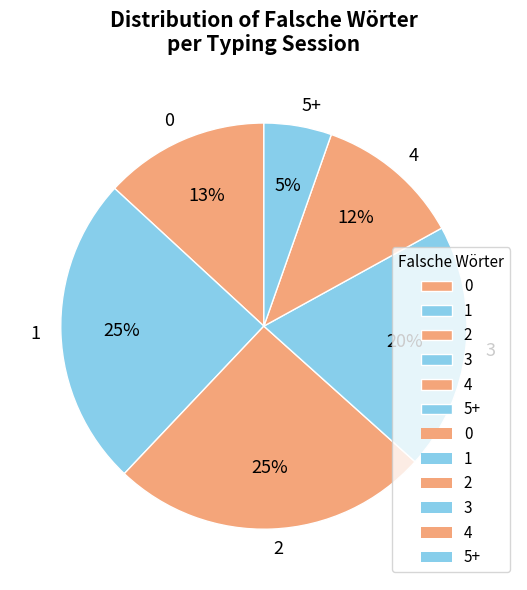

To the nearest percent, what percentage of the pie is 4?

12%